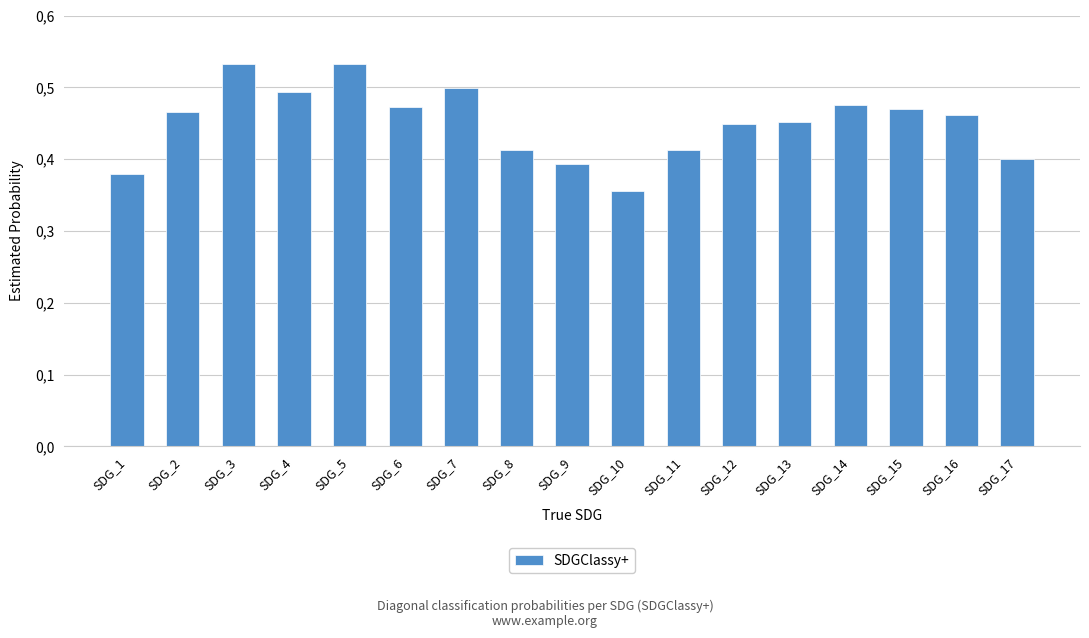

List the labels in order of value, largest first.

SDG_5, SDG_3, SDG_7, SDG_4, SDG_14, SDG_6, SDG_15, SDG_2, SDG_16, SDG_13, SDG_12, SDG_8, SDG_11, SDG_17, SDG_9, SDG_1, SDG_10